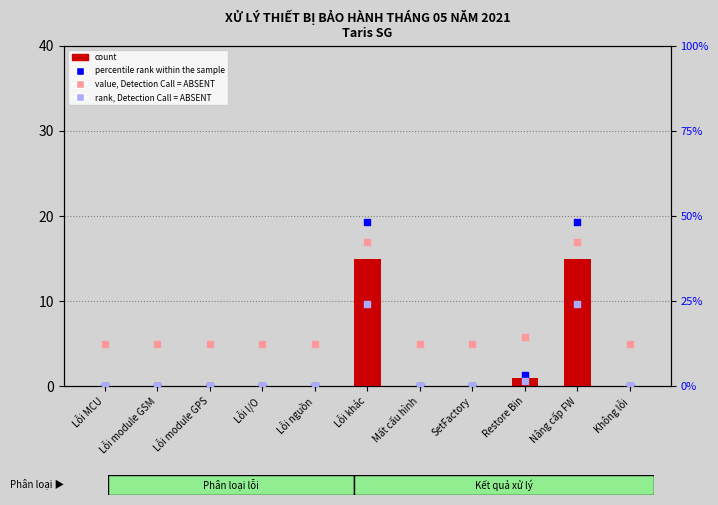

Which series has the largest total across all categories?

percentile rank within the sample